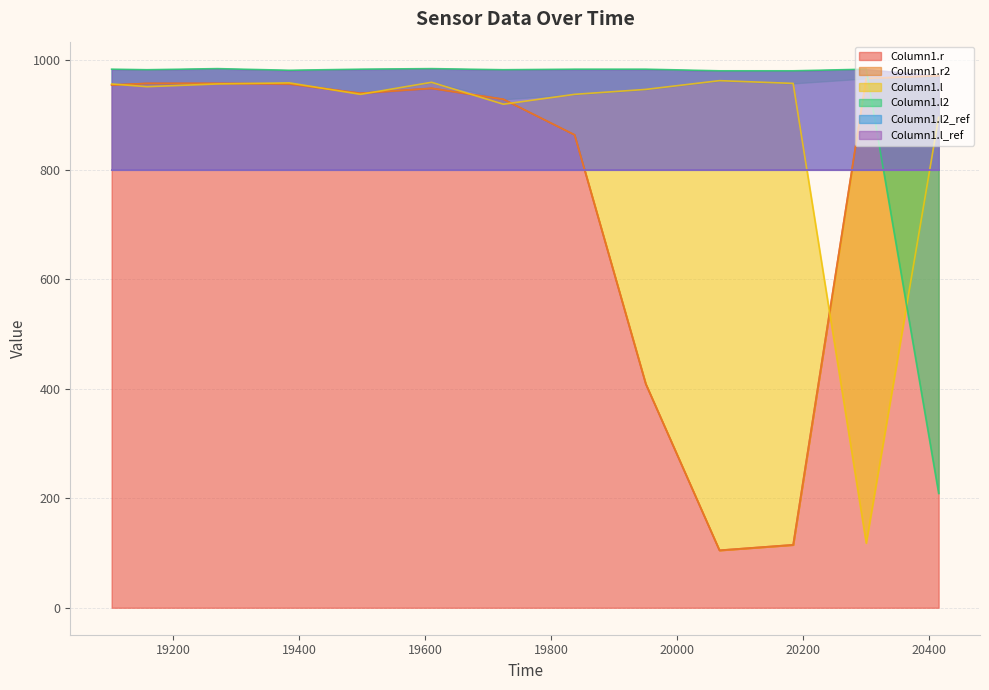

At how many categories does at least one series exceed 433?

13